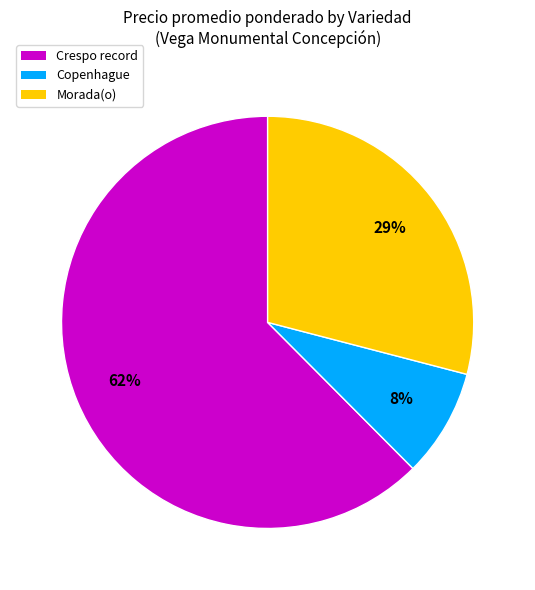

Does Copenhague account for over 50% of the chart?

No